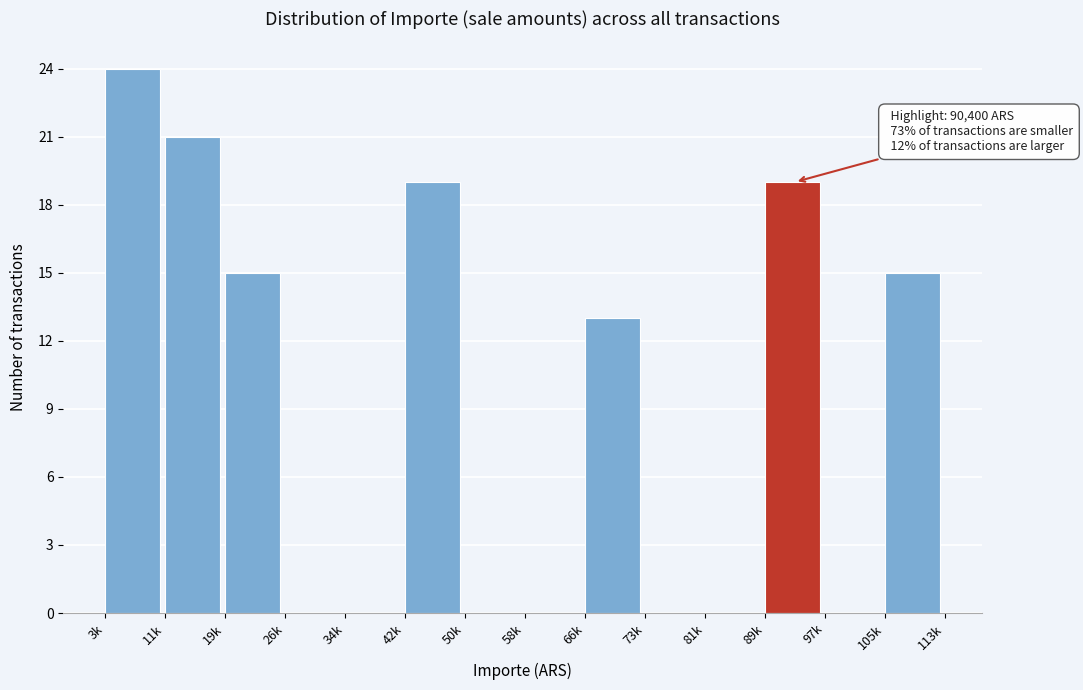

Reading left to right, transcribe all the data shown in this chart.

3k=24	11k=21	19k=15	26k=0	34k=0	42k=19	50k=0	58k=0	66k=13	73k=0	81k=0	89k=19	97k=0	105k=15